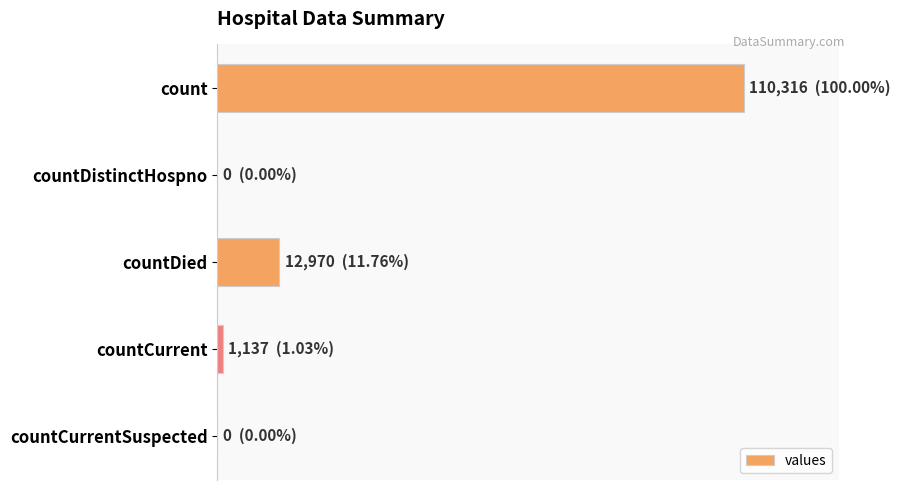

Are the bars horizontal?

Yes